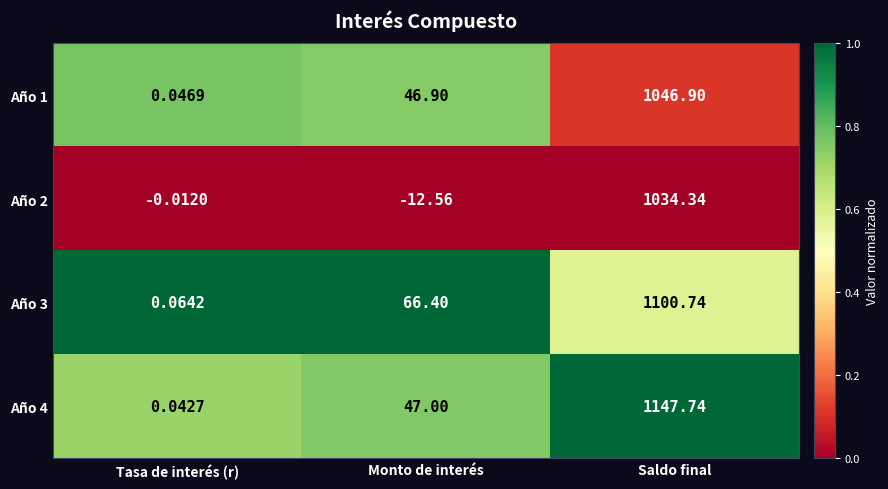

Where is Año 1 nearest to the value 523?

Monto de interés